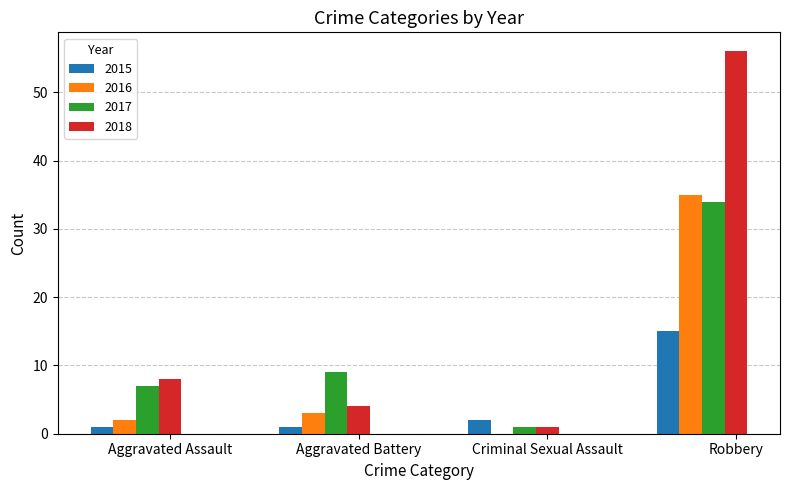

What is the greatest value displayed?

56